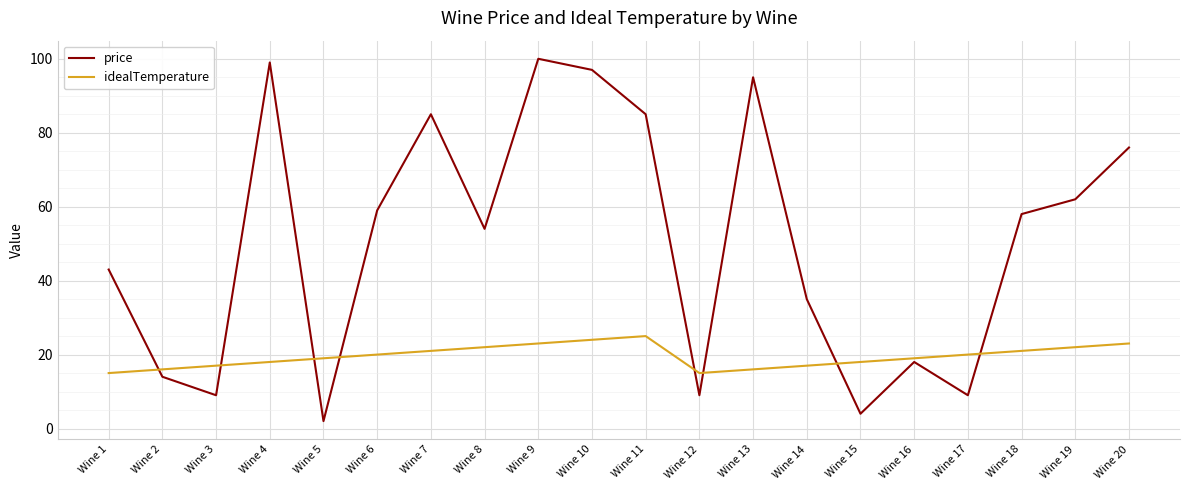

How many times do price and idealTemperature cross each other?

8